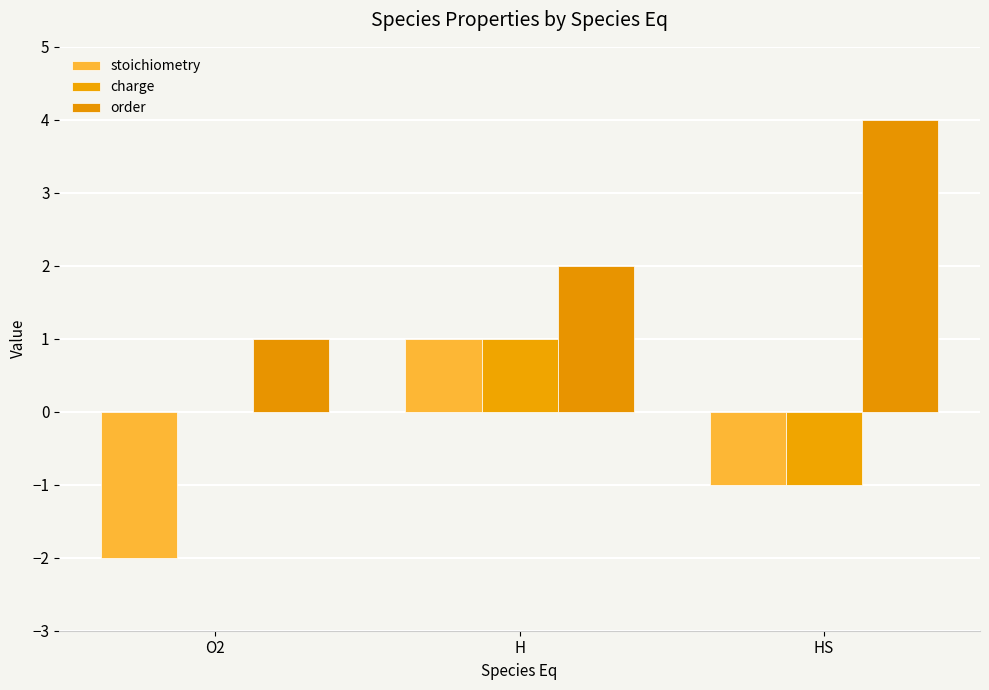

Which series has the largest total across all categories?

order